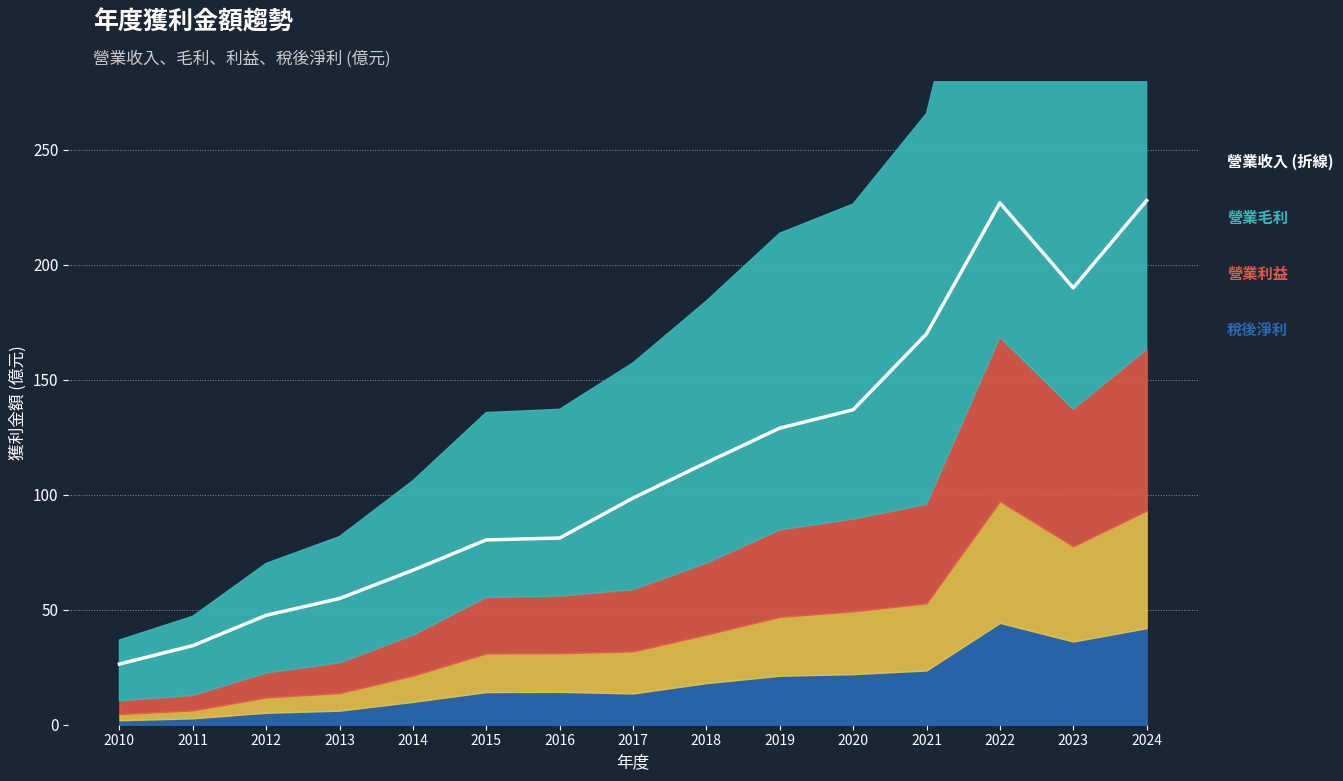

What is the value of the 14th point from the left?

190.0